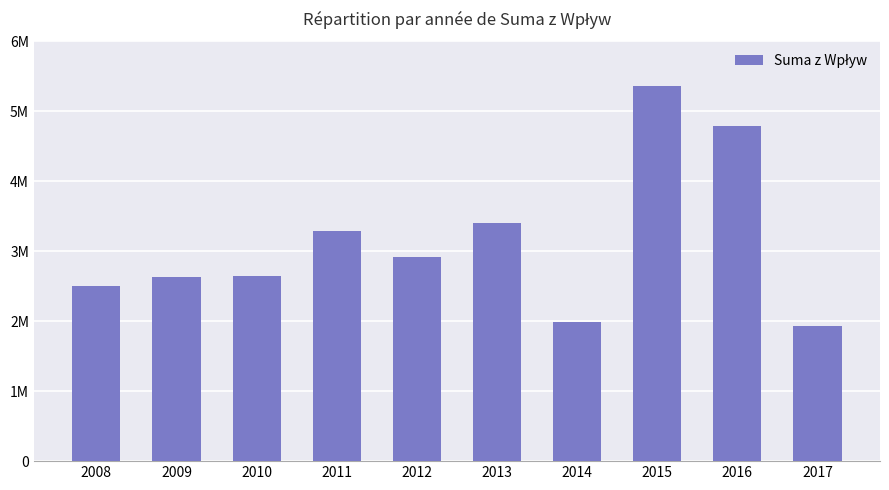

Are the bars horizontal?

No